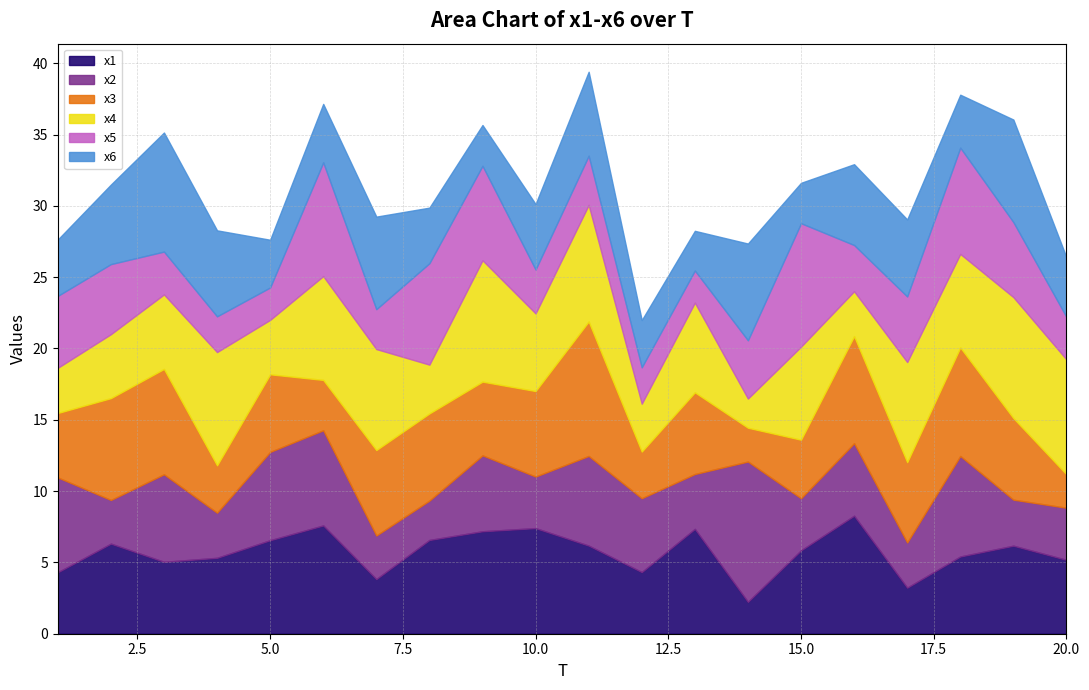

How many intersections are there between x6 and x3?

9